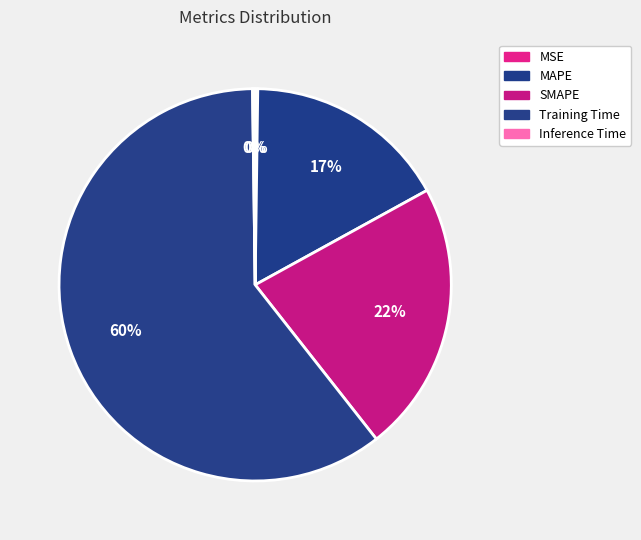

Rank the categories by value from lowest to highest.

MSE, Inference Time, MAPE, SMAPE, Training Time